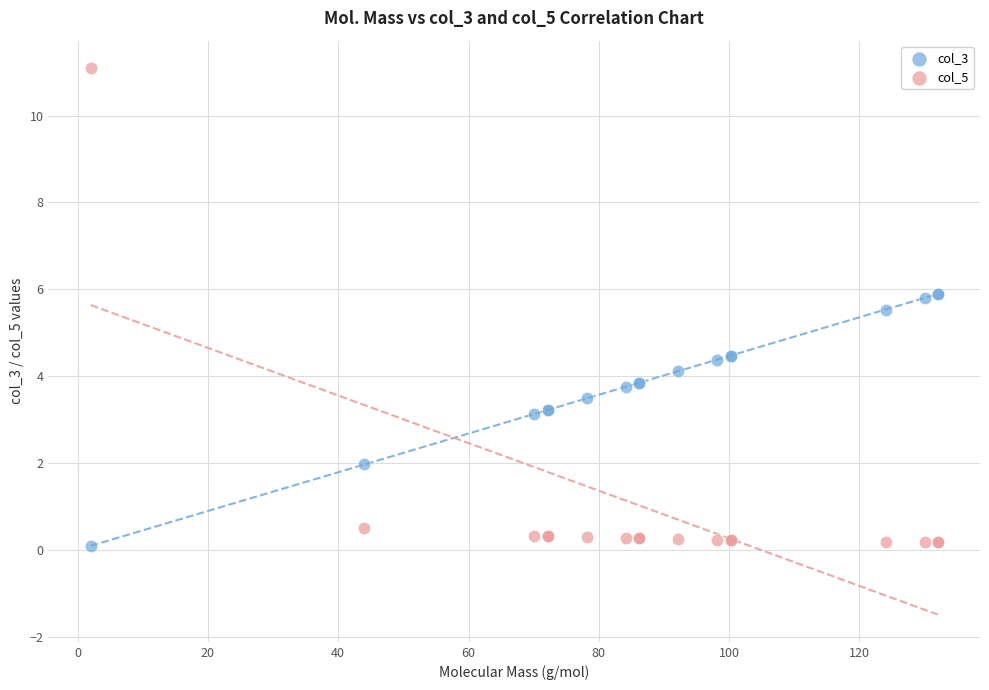

Which series has the largest Y range (max minus min)?

col_5